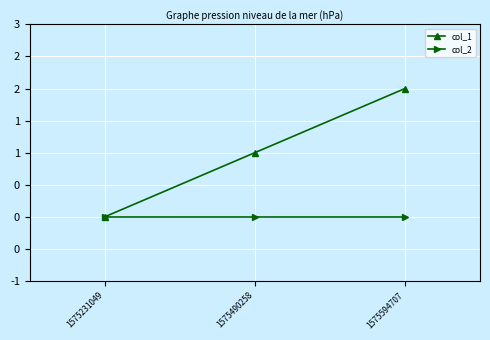

What are all the series names shown in the legend?

col_1, col_2